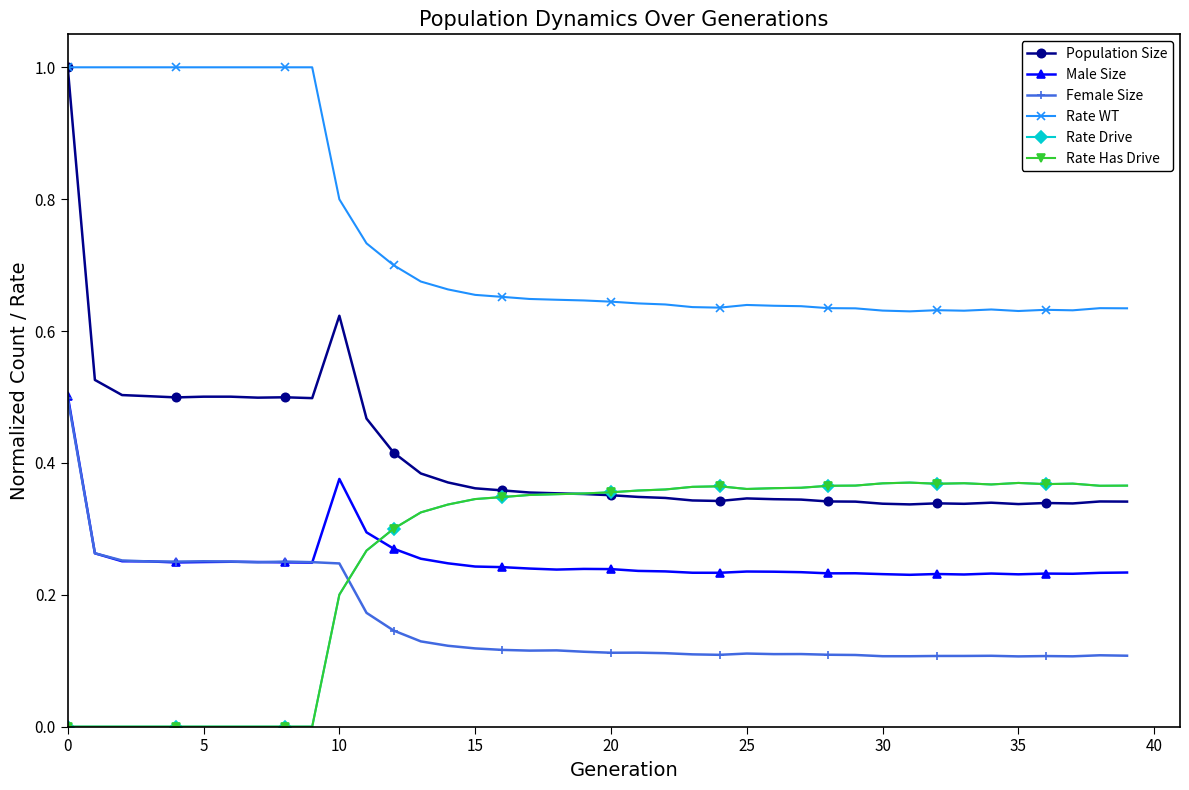

Does the chart have visible grid lines?

No